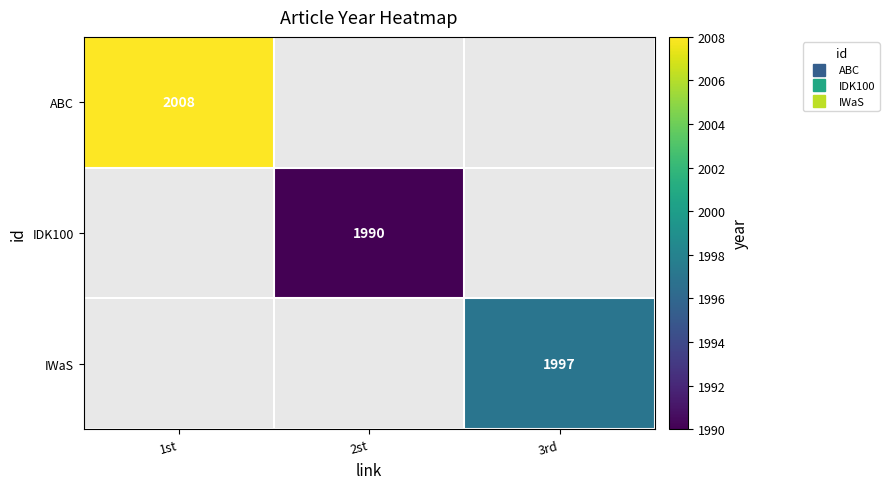

At which category does the chart reach its minimum across all series?

2st